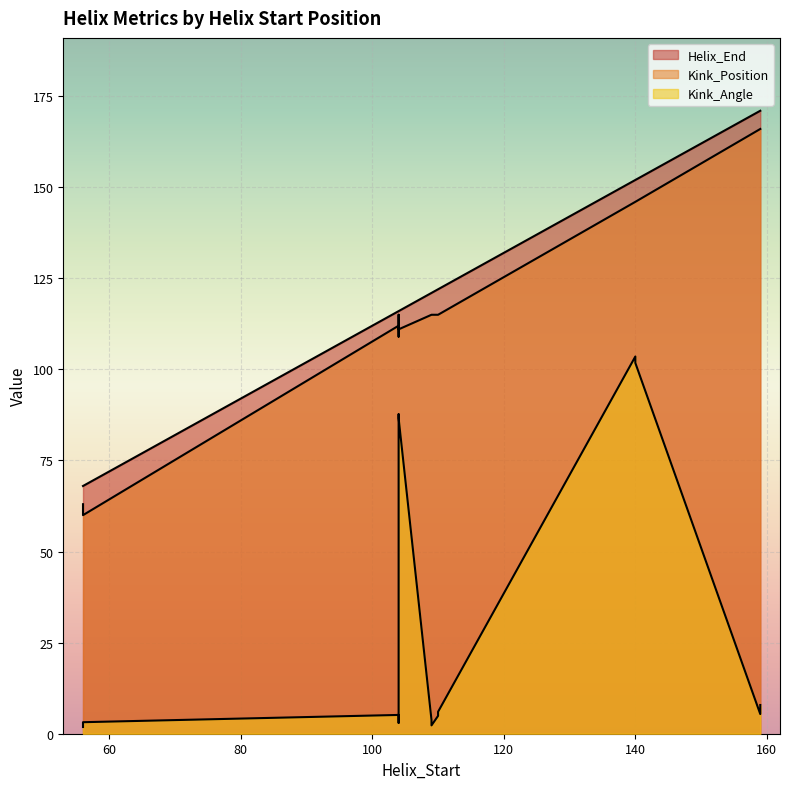

Reading left to right, transcribe all the data shown in this chart.

Kink_Angle: 56=1.8	104=5.2	56=3.2	104=3.0	104=87.7	110=6.0	140=103.5	159=5.4	109=3.8	110=4.9	104=86.6	110=4.9	140=101.8	159=7.9	109=2.3
Kink_Position: 56=63.0	104=112.0	56=60.0	104=109.0	104=115.0	110=115.0	140=146.0	159=166.0	109=115.0	110=115.0	104=111.0	110=115.0	140=146.0	159=166.0	109=115.0
Helix_End: 56=68.0	104=116.0	56=68.0	104=116.0	104=116.0	110=122.0	140=152.0	159=171.0	109=121.0	110=122.0	104=116.0	110=122.0	140=152.0	159=171.0	109=121.0